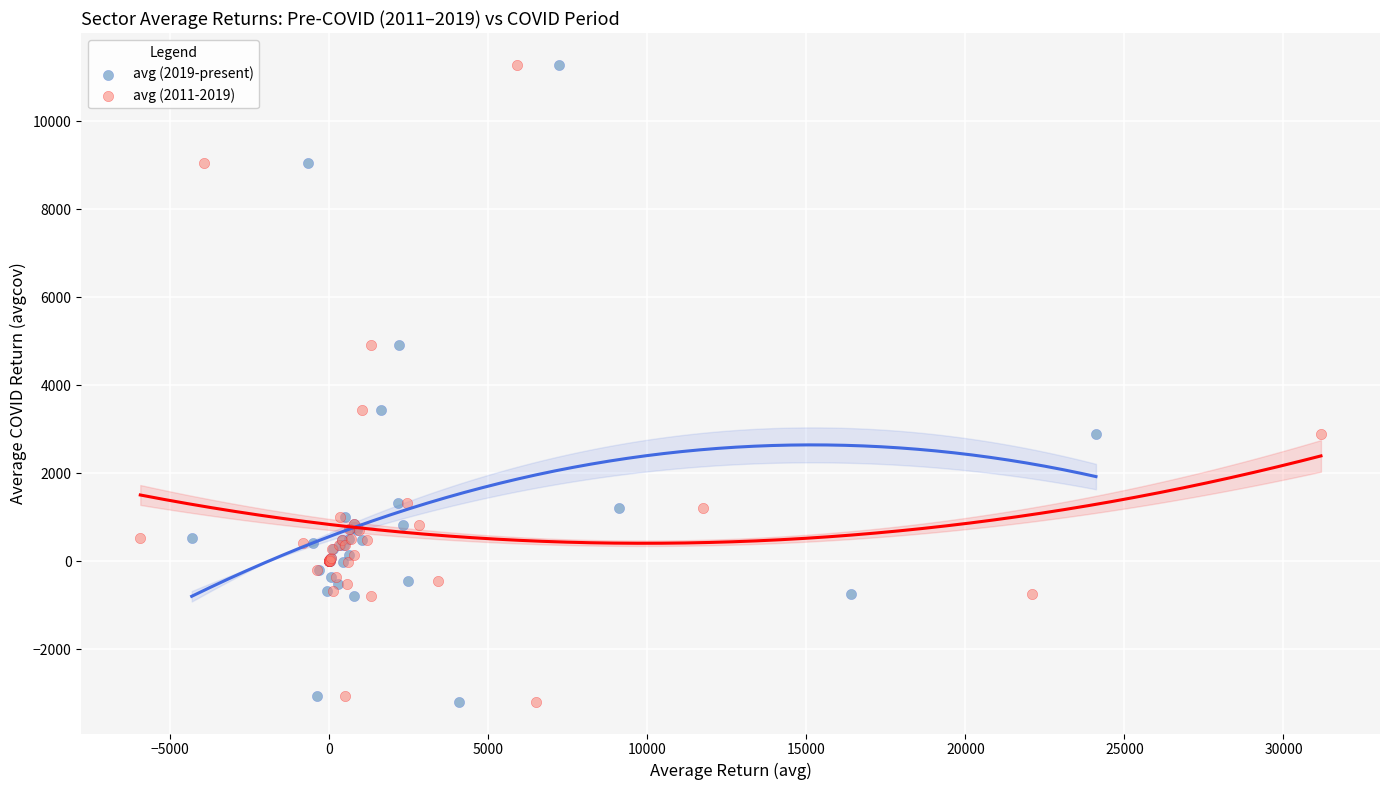

What are all the series names shown in the legend?

avg (2019-present), avg (2011-2019)